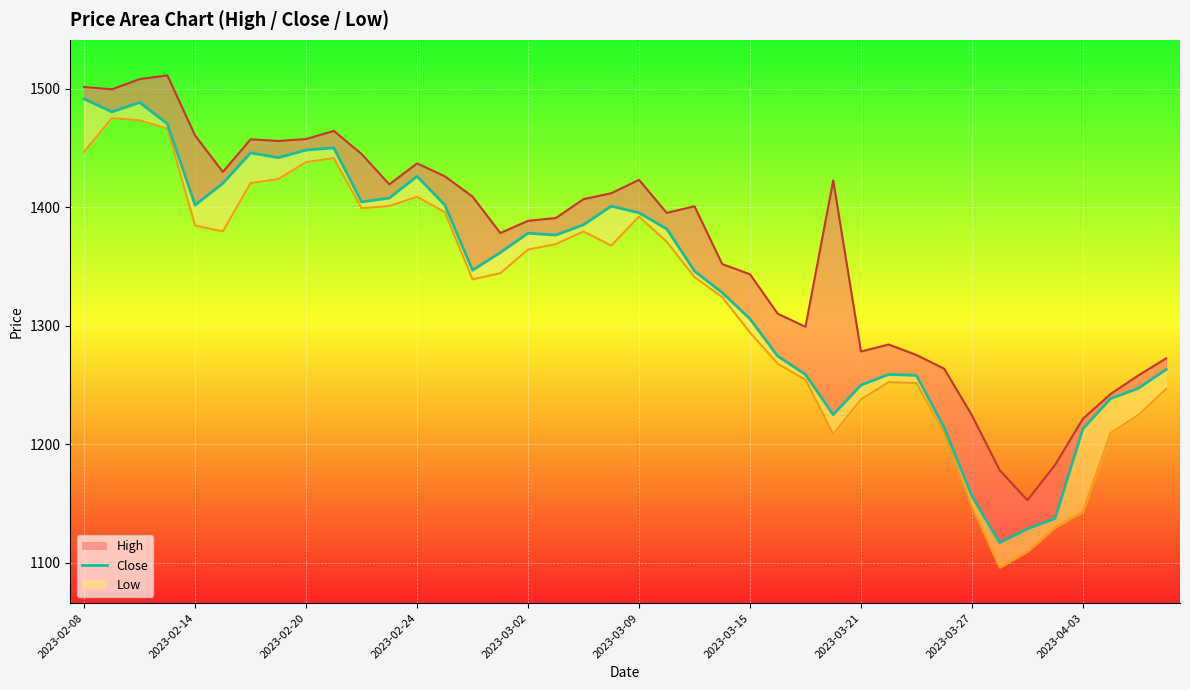

Reading left to right, transcribe all the data shown in this chart.

1491.3	1480.4	1488.3	1470.3	1401.8	1420.1	1445.8	1441.8	1448.2	1450.0	1404.4	1407.7	1426.1	1401.9	1346.9	1361.7	1378.1	1376.5	1385.2	1400.9	1395.3	1381.7	1346.1	1327.9	1305.8	1274.4	1258.9	1225.0	1250.0	1258.9	1258.2	1214.1	1156.3	1117.1	1128.6	1137.5	1213.2	1238.6	1247.3	1263.2